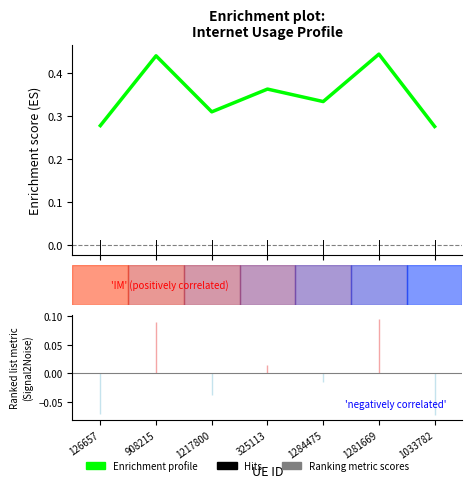

Rank the categories by value from lowest to highest.

1033782, 126657, 1217800, 1284475, 325113, 908215, 1281669